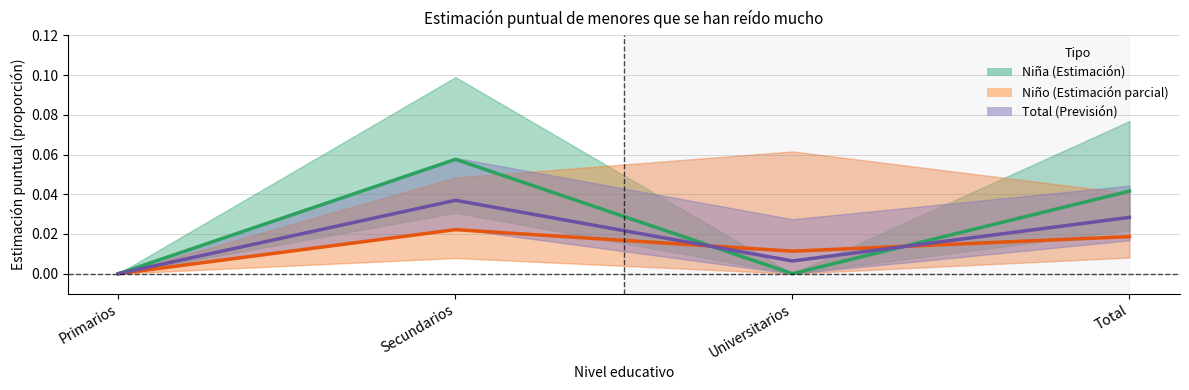

What is the total value across all series at Secundarios?

0.1